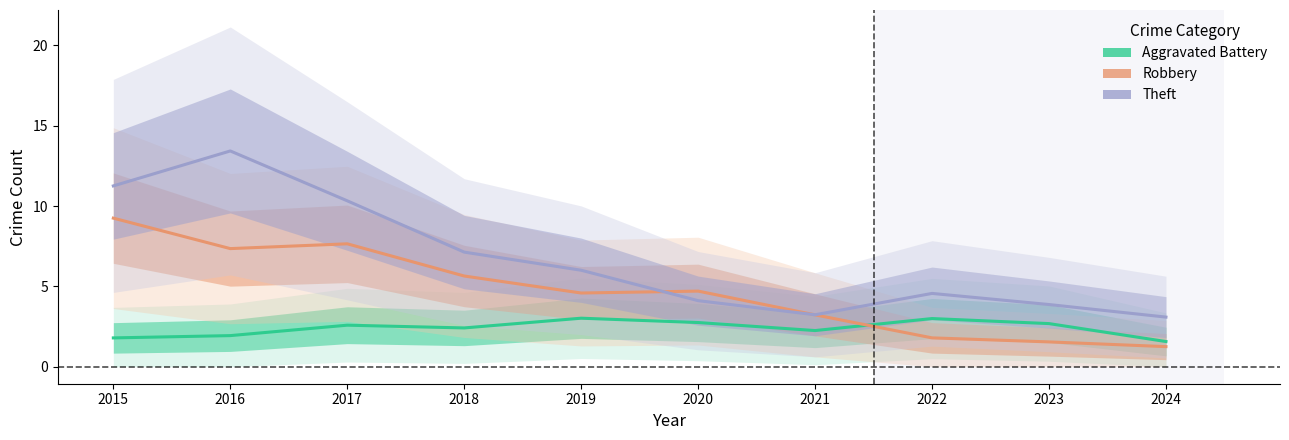

True or false: Aggravated Battery has more than 1 points higher than both neighbors.

True